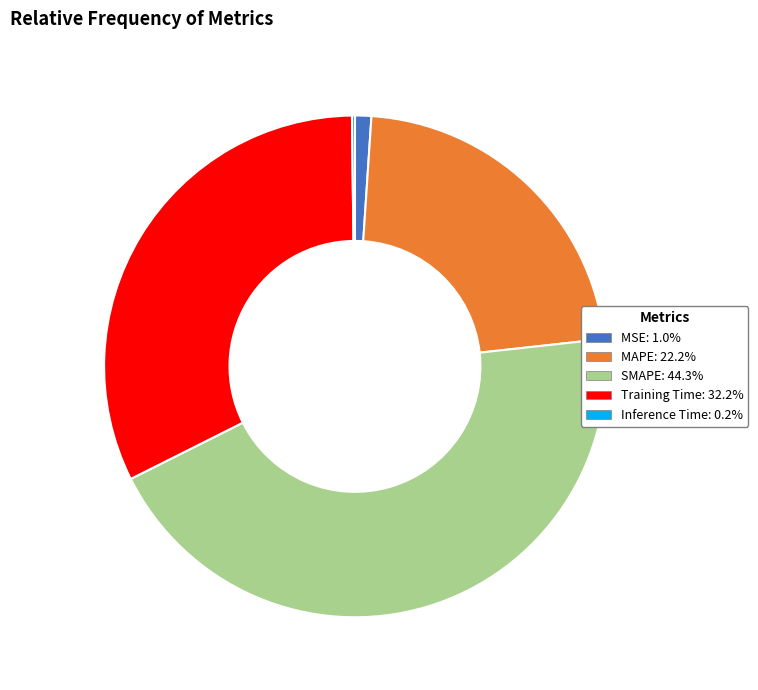

What is the ratio of the value at Training Time: 32.2% to the value at SMAPE: 44.3%?

0.7